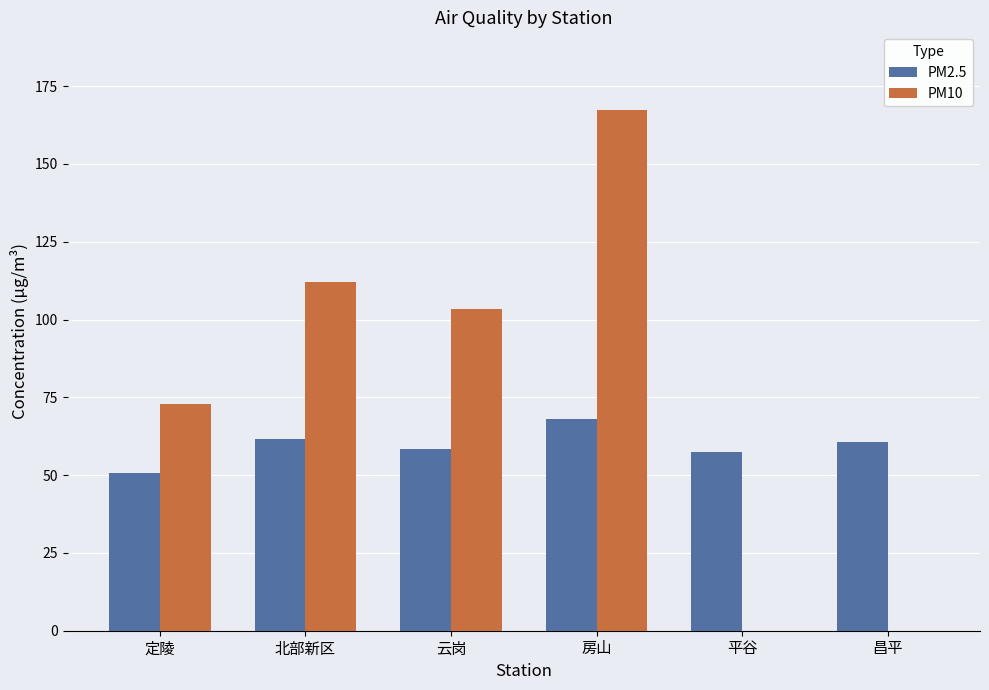

What is the spread (max minus min) of values at 云岗?

44.8